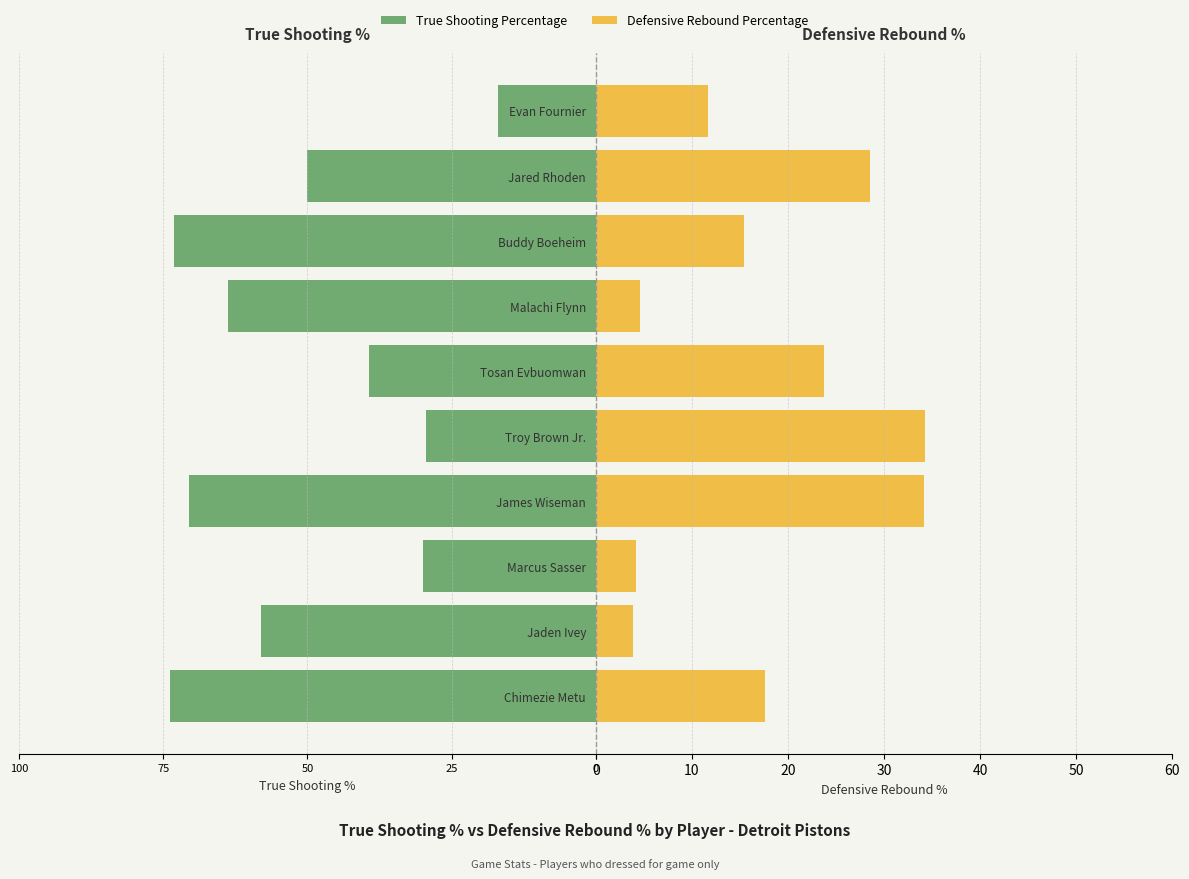

What is the spread (max minus min) of values at Marcus Sasser?

25.8